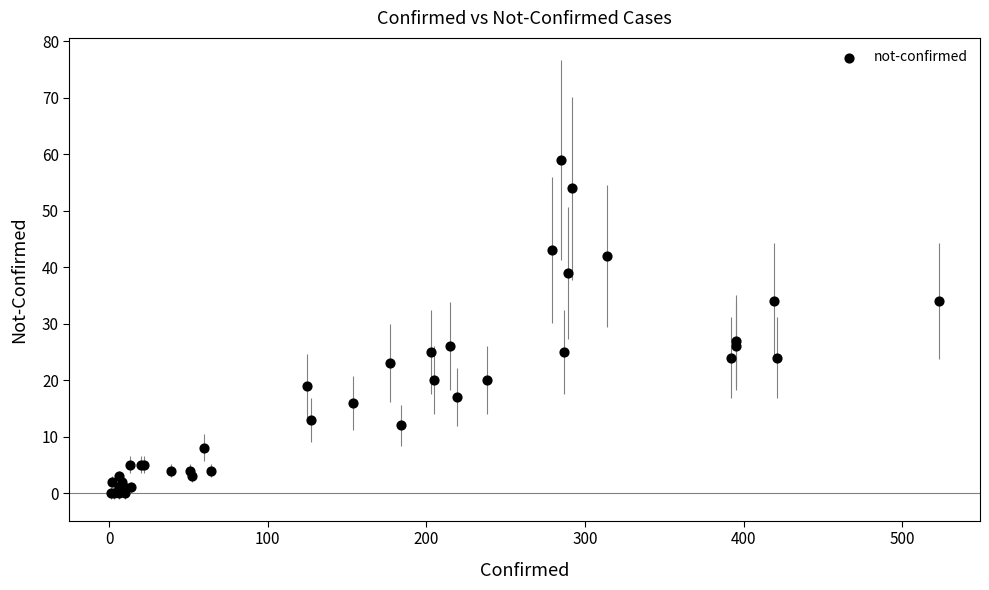

What Y value in the scatter plot is closest to 29?

27